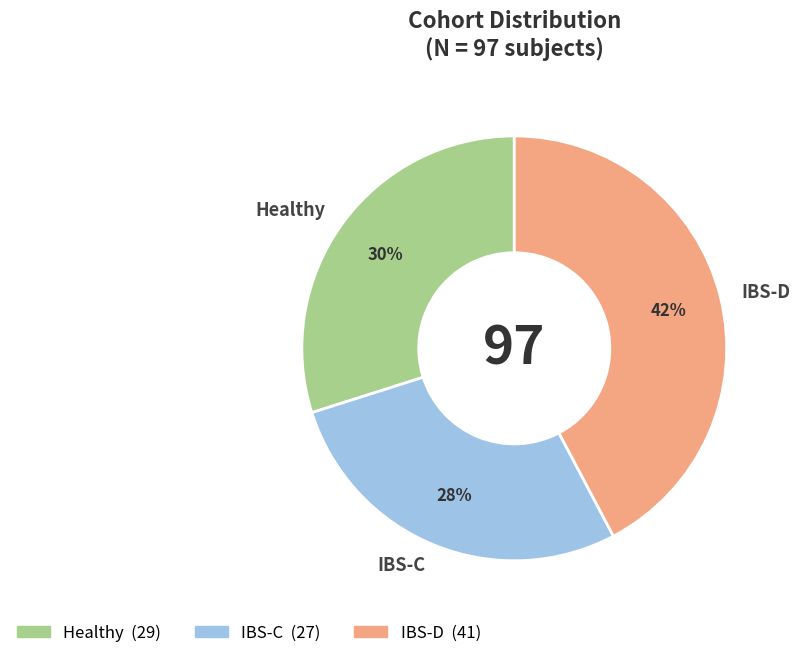

Count the number of slices in the pie.

3